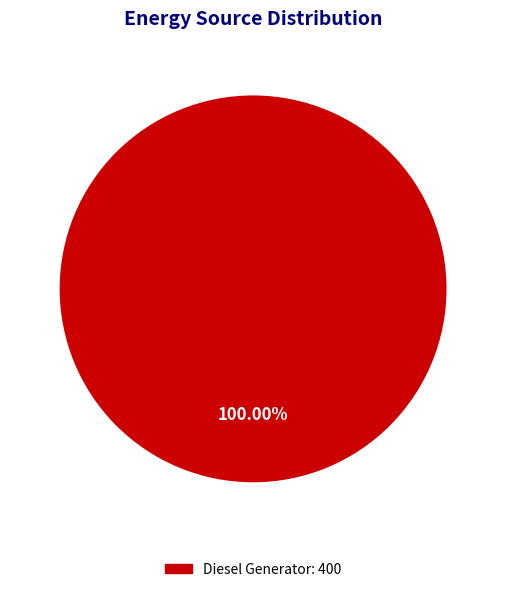

Which slice represents more than half of the pie?

Diesel Generator: 400